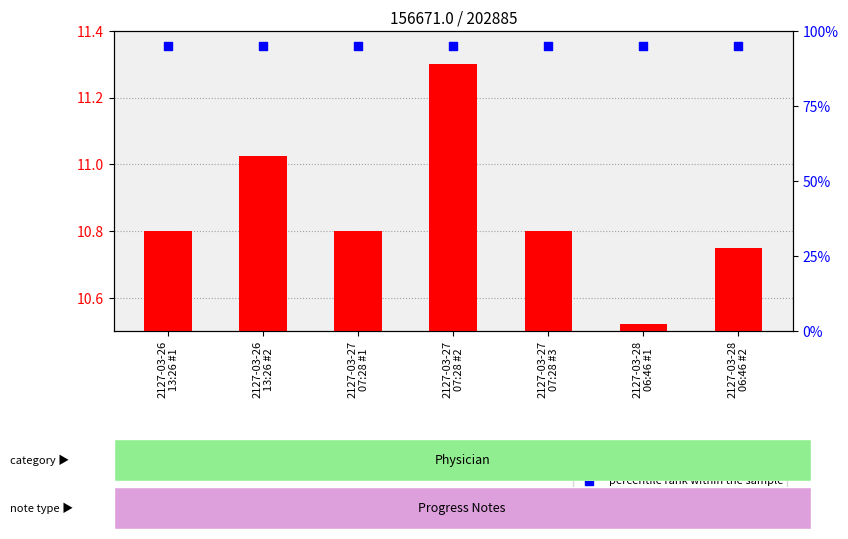

At which category is the sum across all series the highest?

2127-03-27
07:28 #2